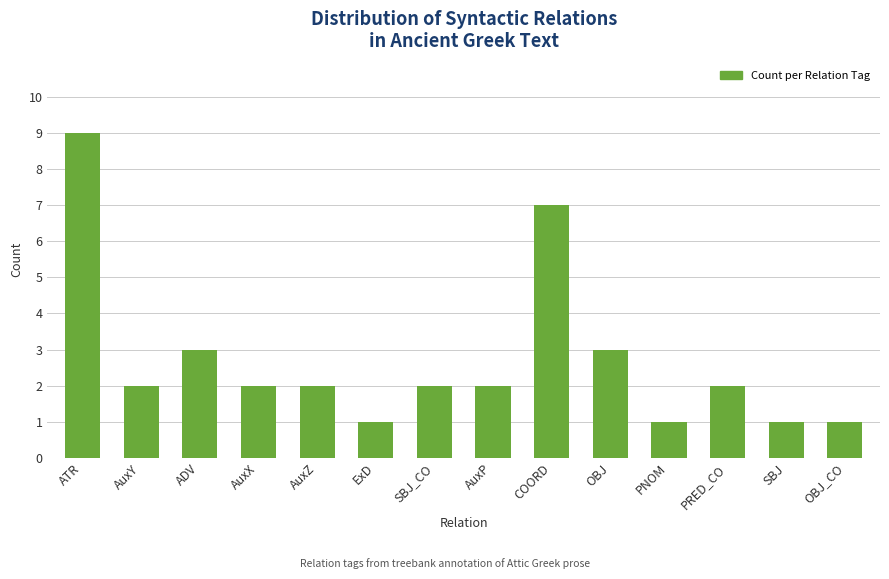

Reading left to right, extract all data points from this chart.

ATR=9	AuxY=2	ADV=3	AuxX=2	AuxZ=2	ExD=1	SBJ_CO=2	AuxP=2	COORD=7	OBJ=3	PNOM=1	PRED_CO=2	SBJ=1	OBJ_CO=1